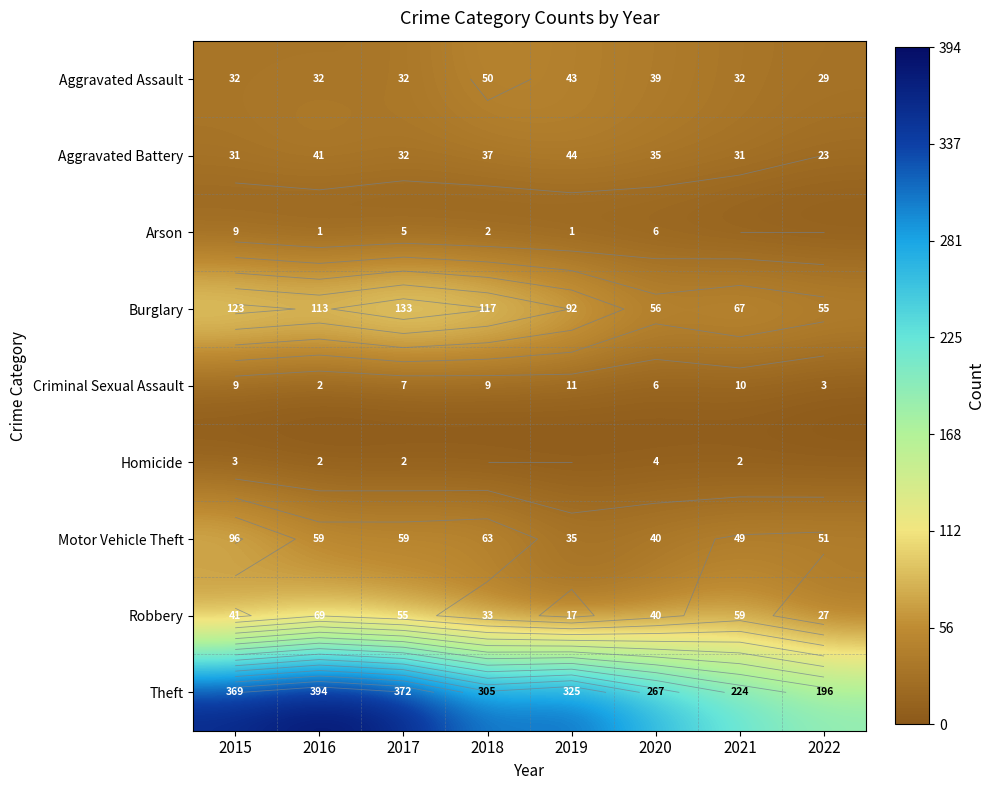

At which label is Criminal Sexual Assault closest to 6?

2020